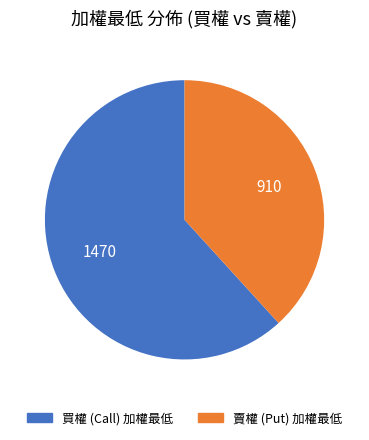

How many slices are in this pie chart?

2